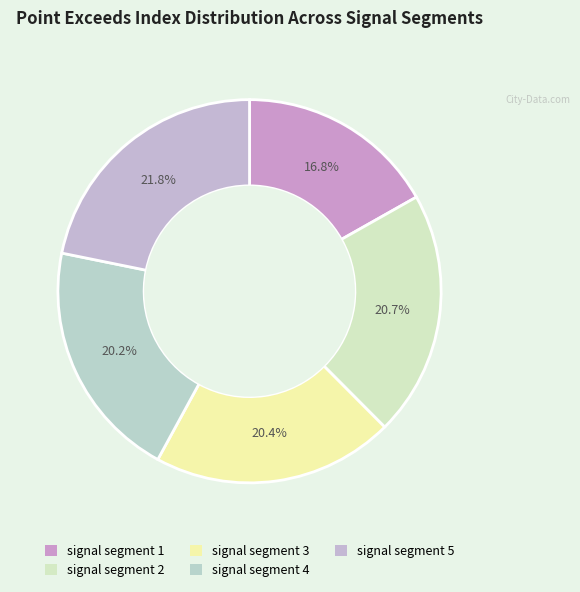

How many slices are in this pie chart?

5